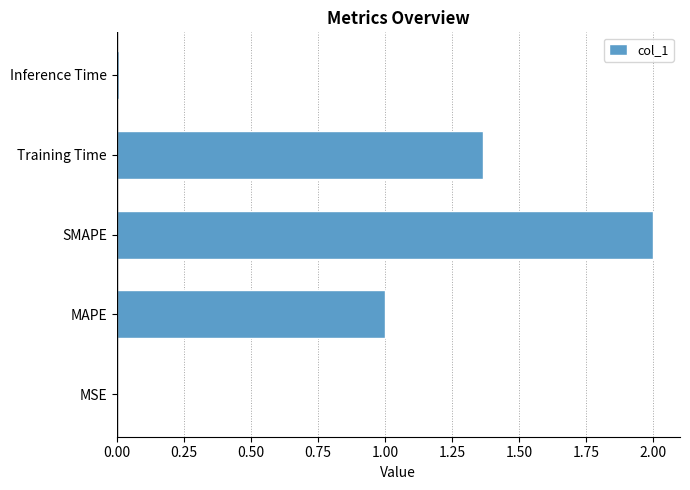

What is the sum of all values?

4.4